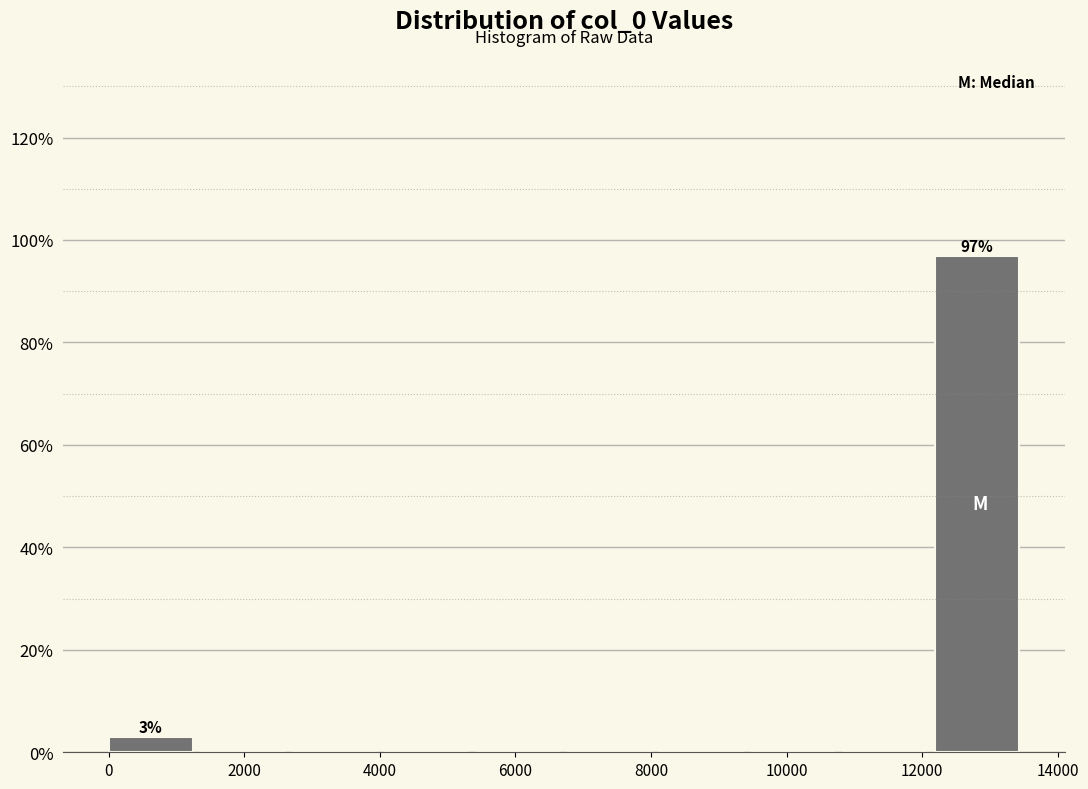

Which range on the x-axis has the tallest bar?

12200 to 13600